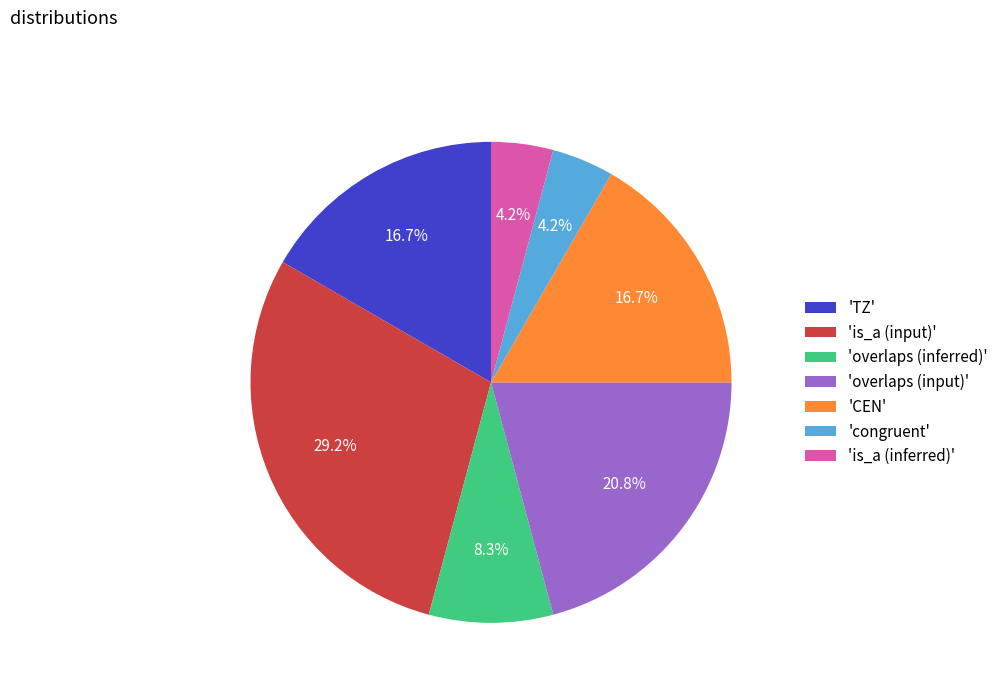

Combined, do 'overlaps (inferred)' and 'TZ' account for over 50%?

No